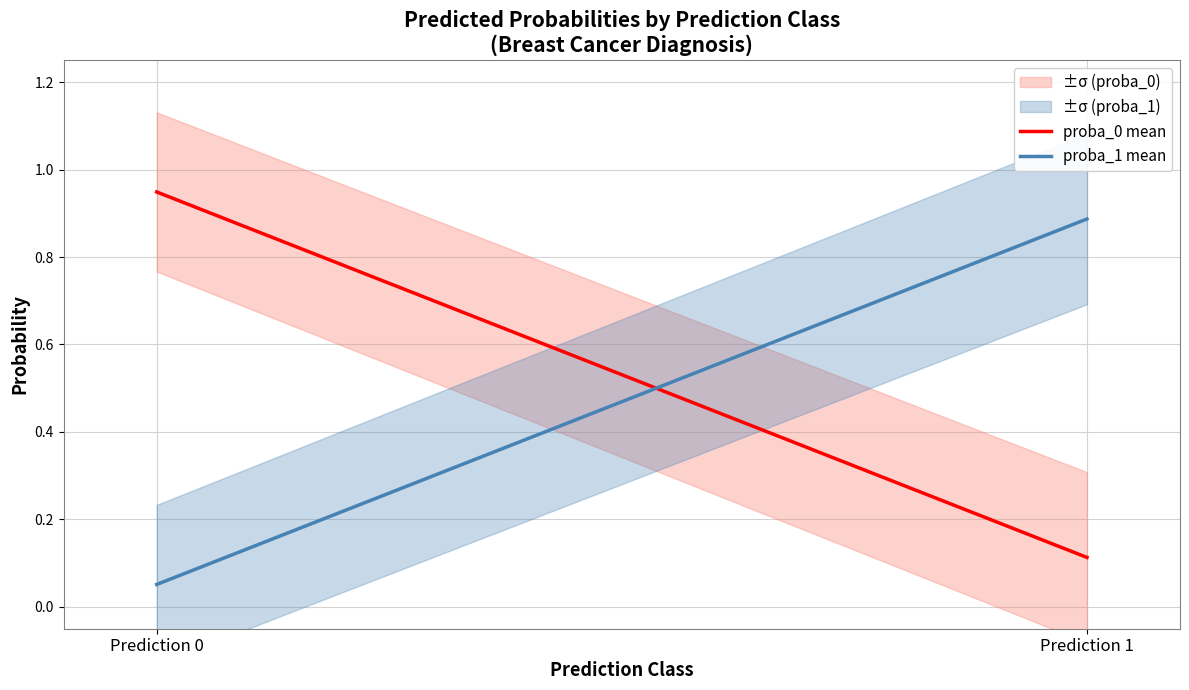

How many lines are shown in the chart?

4